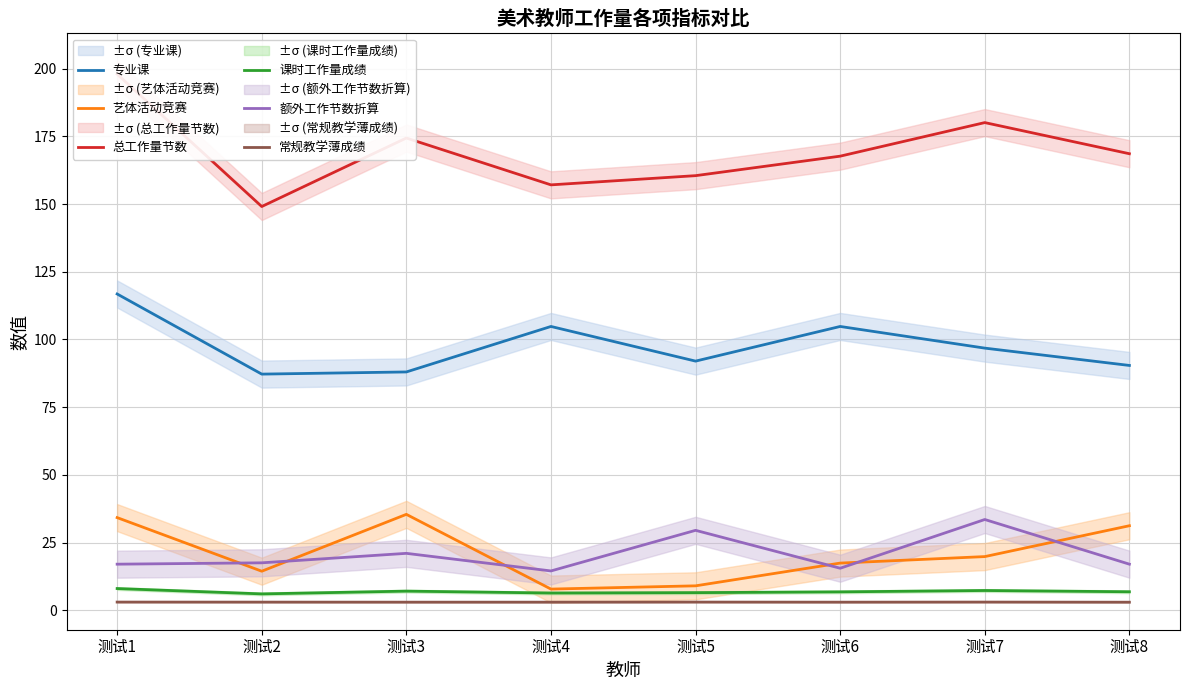

Is this an area chart (filled region under the line)?

No